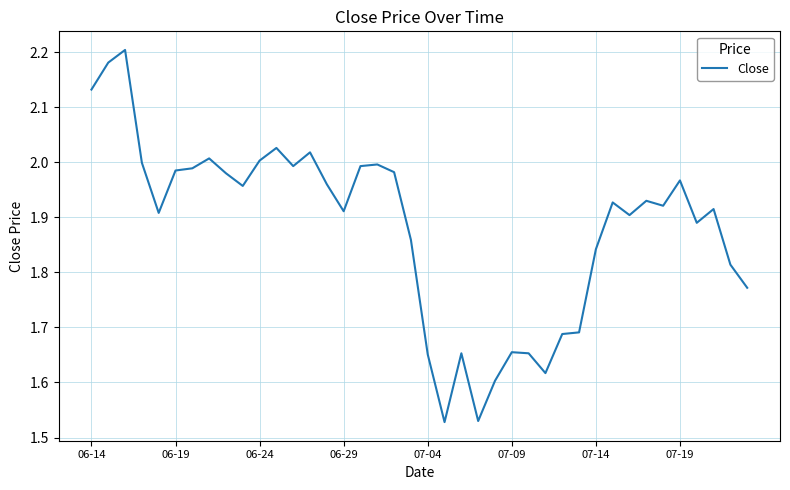

What is the sum of all values?

75.2